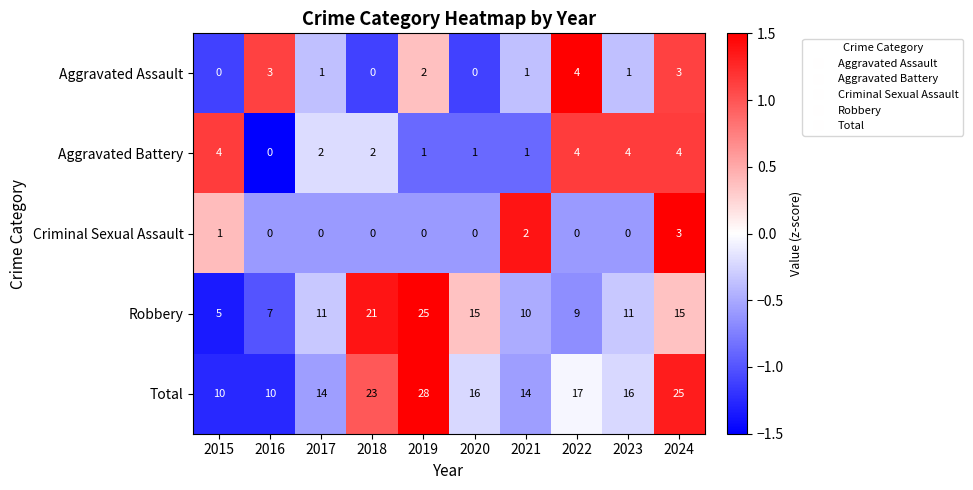

Which label corresponds to the largest value in the chart?

2019